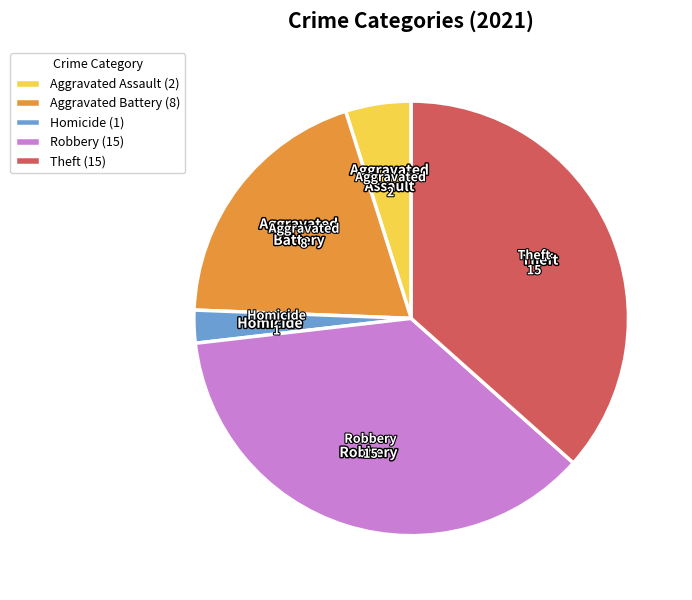

Does Robbery (15) account for over 50% of the chart?

No